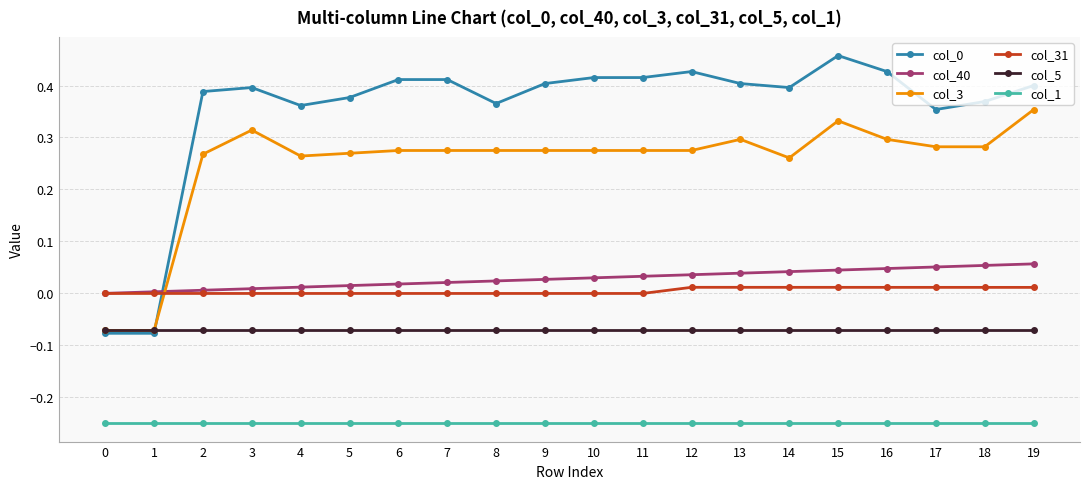

True or false: col_3 has a value of 0.4 at 8.

False